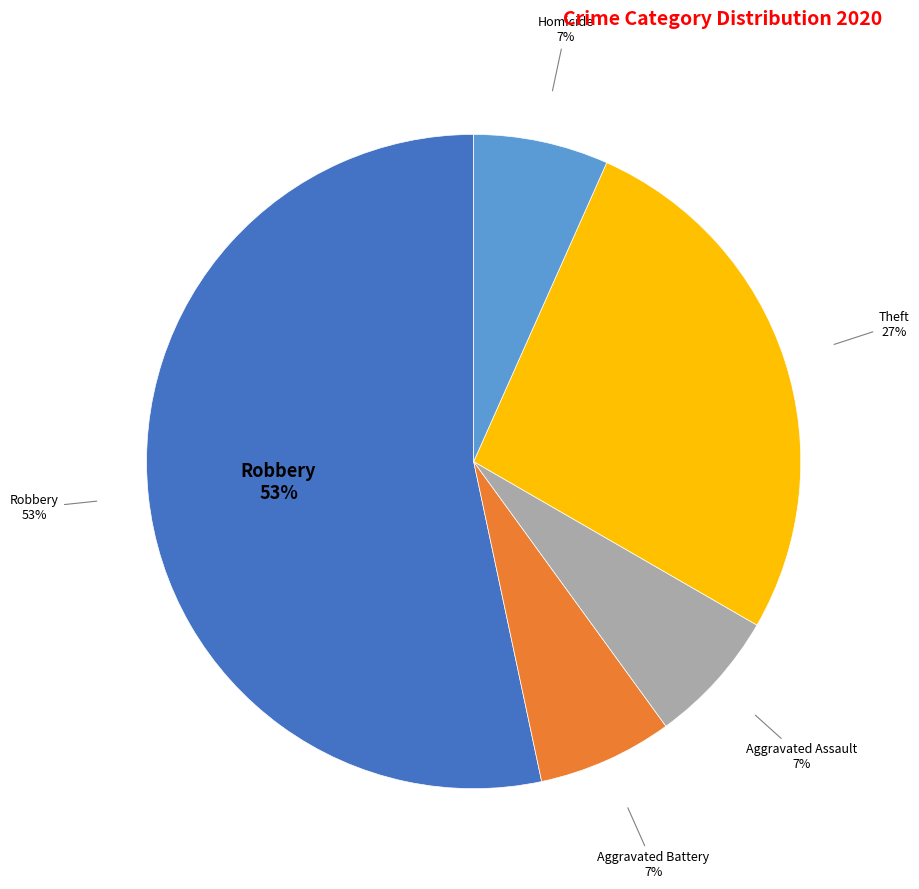

Count the number of slices in the pie.

7